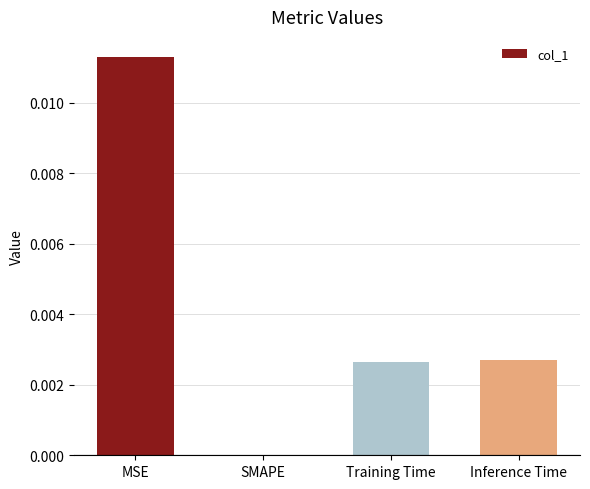

Is it true that the value at Training Time is 0.0?

True